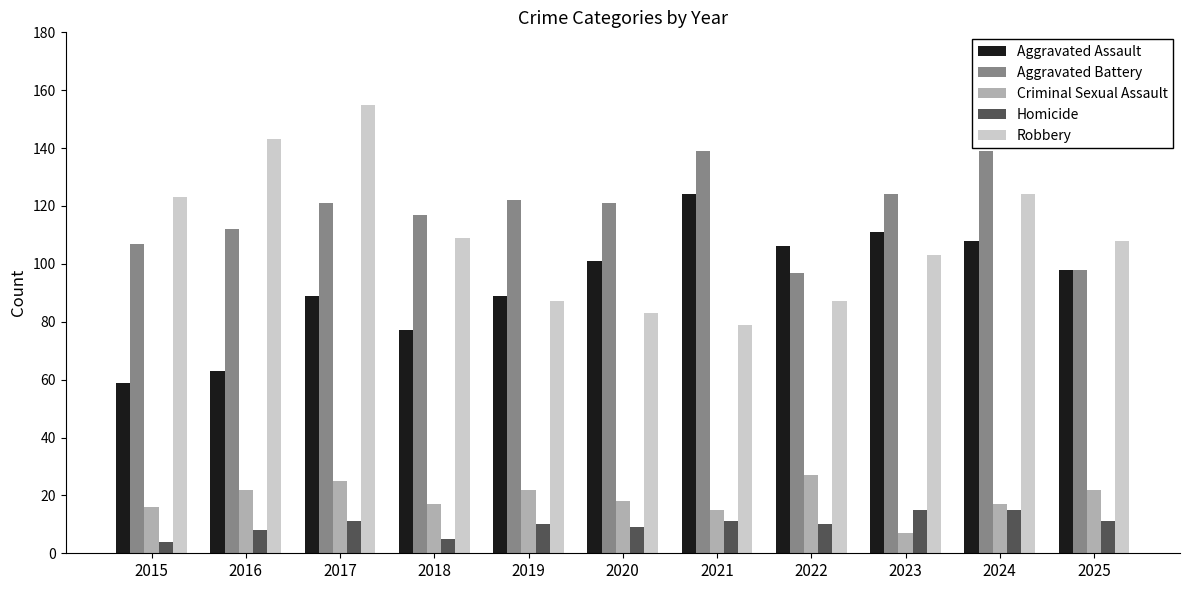

How many series are shown in this chart?

5